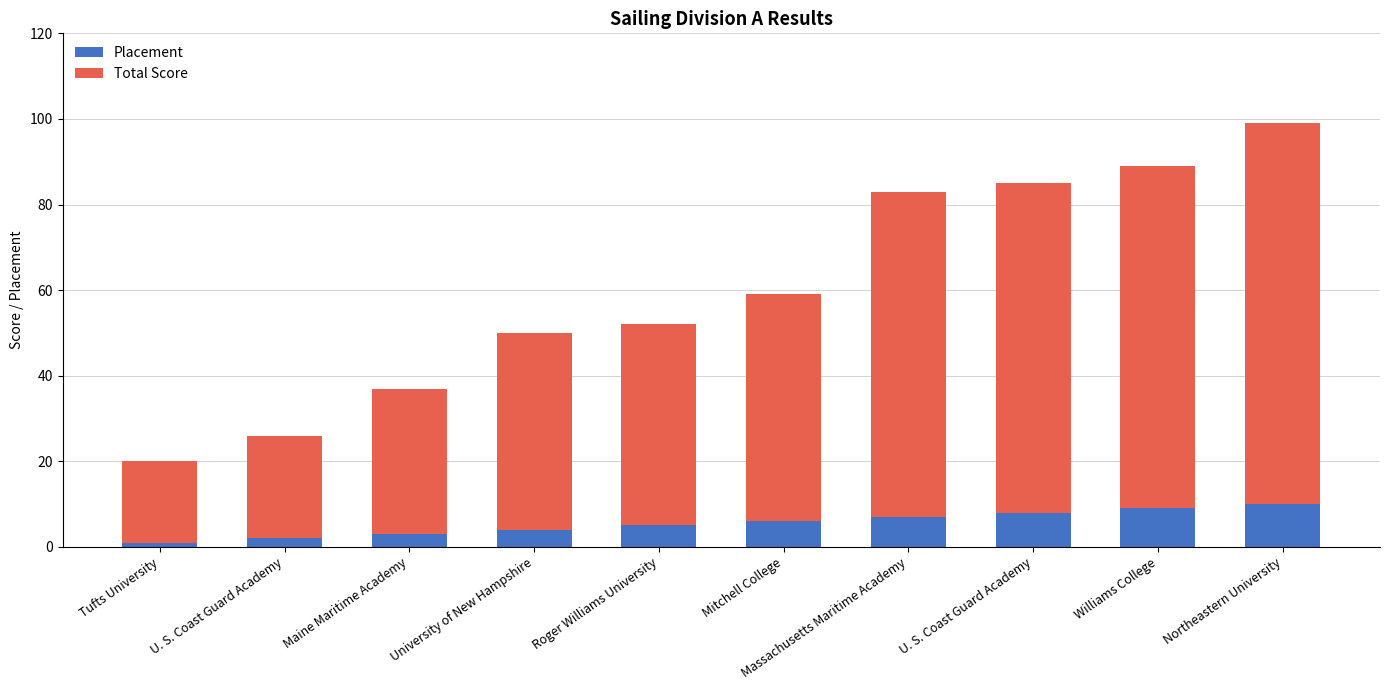

What is the label of the 2nd bar from the right?

Williams College